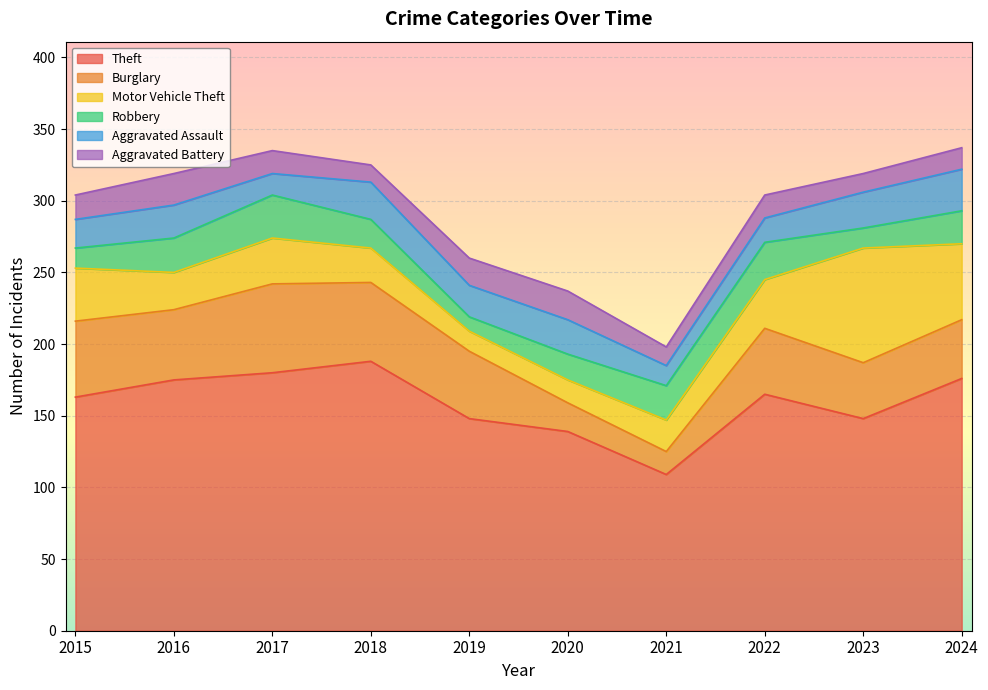

What is the maximum value shown in the chart?

188